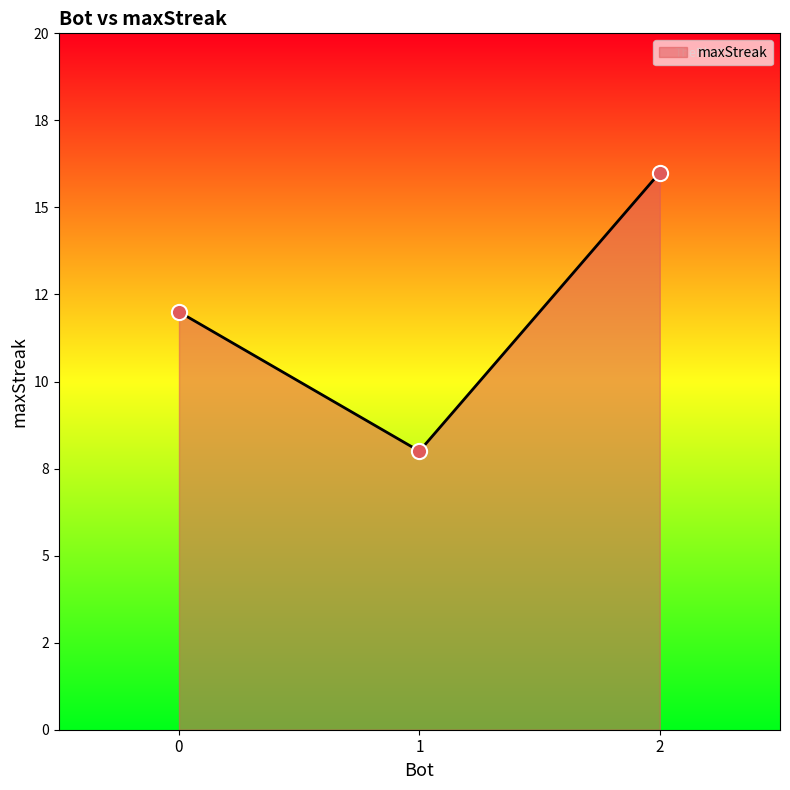

Between 0 and 2, which is larger?

2